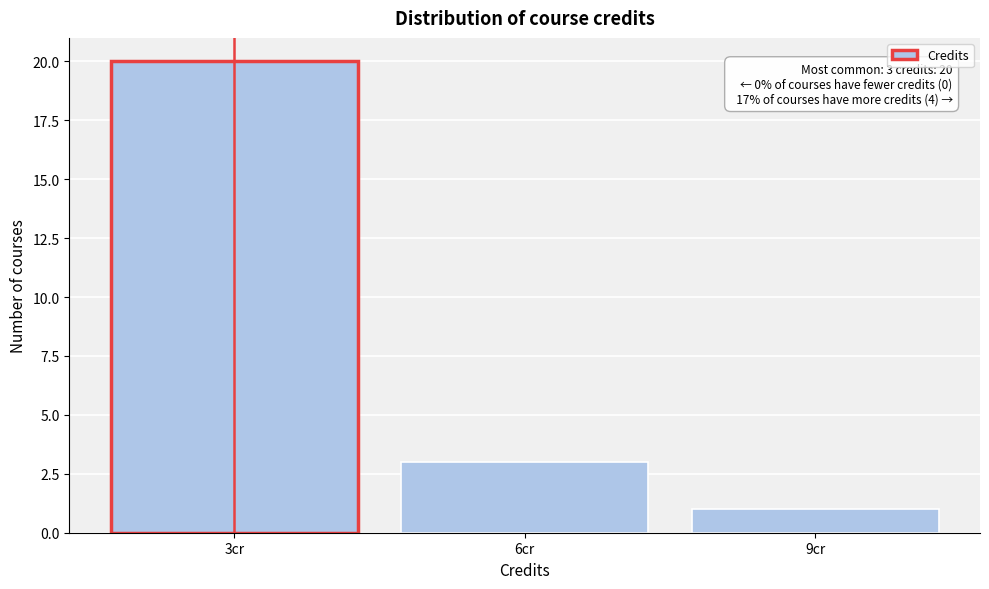

Over which range of the x-axis is the bar tallest?

1.5 to 4.5